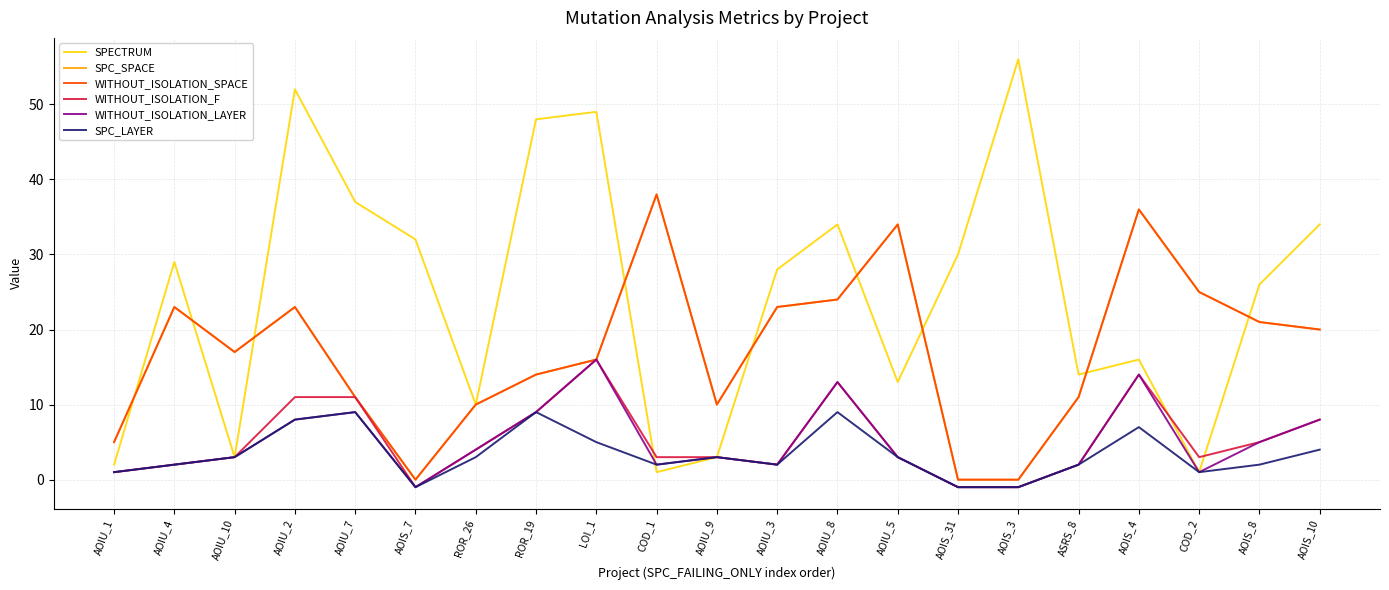

How many lines are shown in the chart?

6